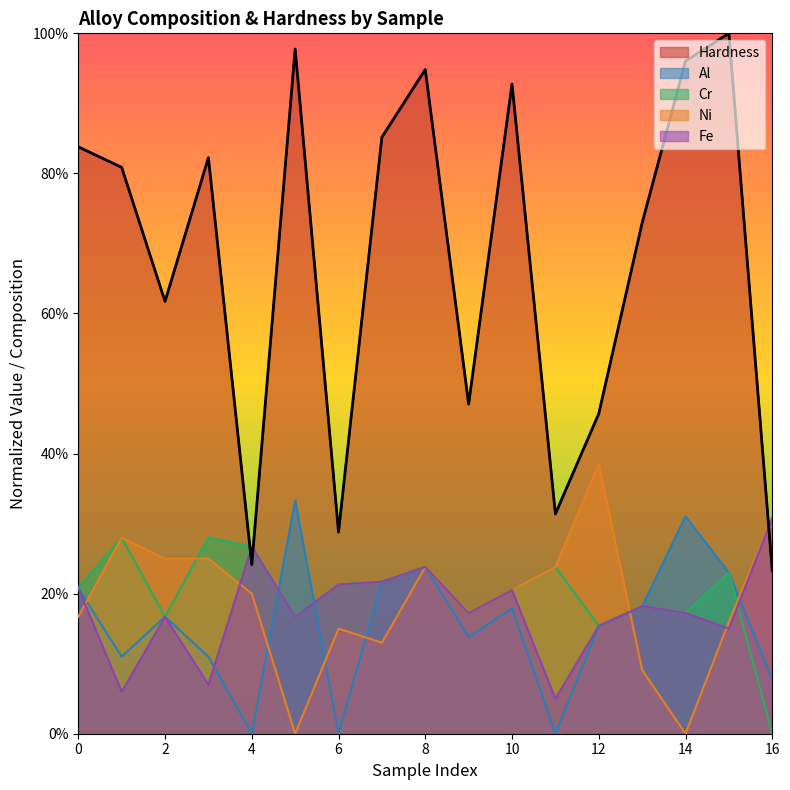

Rank the series by their maximum value, from highest to lowest.

Hardness, Ni, Al, Fe, Cr